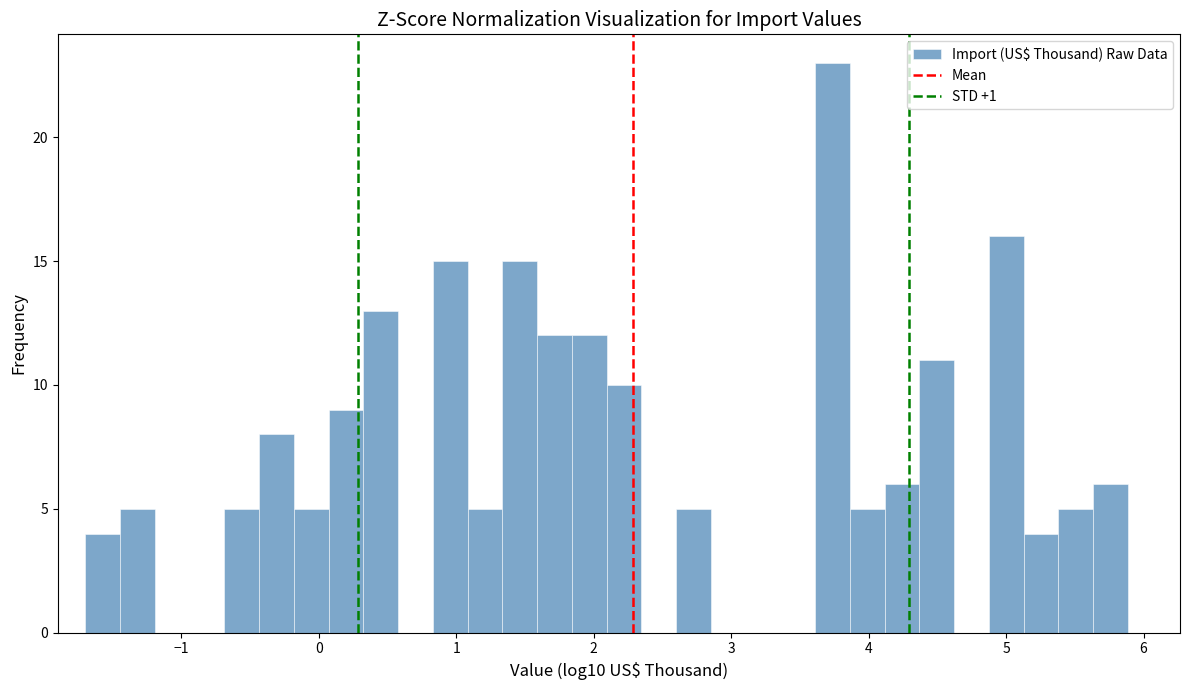

Read against the x-axis, roughly where is the centre of the tallest bar?

3.7